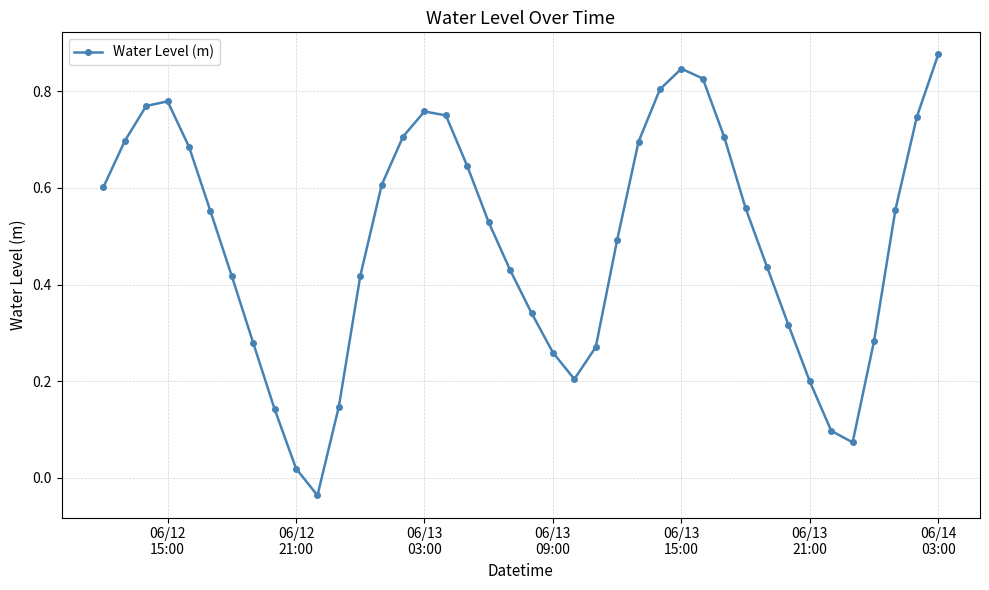

True or false: the data has more than 0 interior local peaks.

True